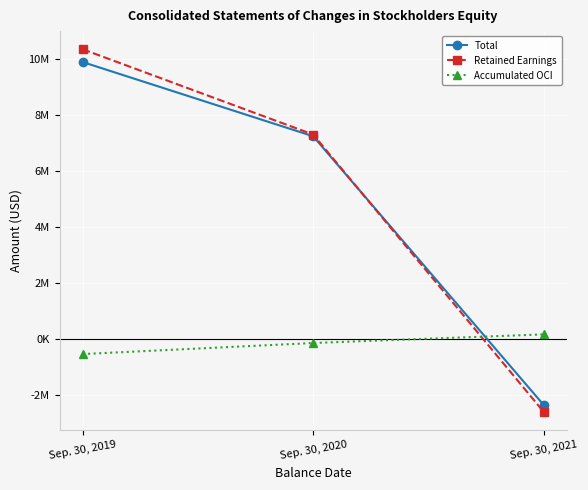

Which series has the widest spread of values?

Retained Earnings